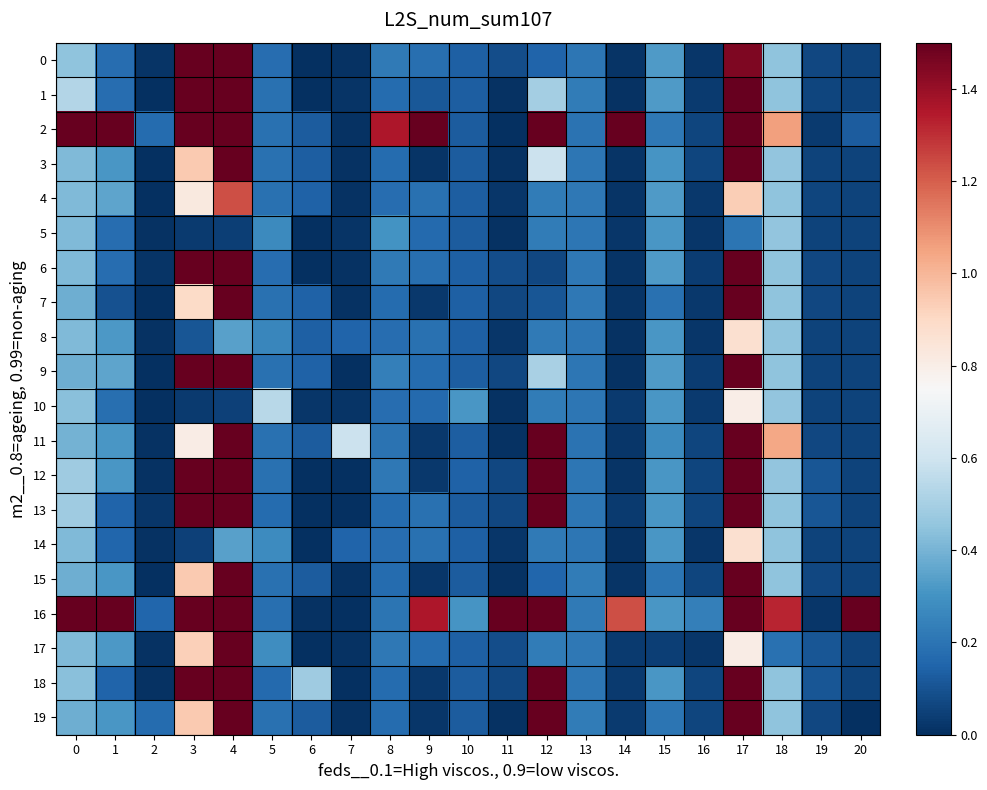

Rank the series at 18 from lowest to highest value.

17, 1, 9, 7, 15, 19, 13, 18, 6, 8, 14, 0, 4, 5, 10, 3, 12, 11, 2, 16